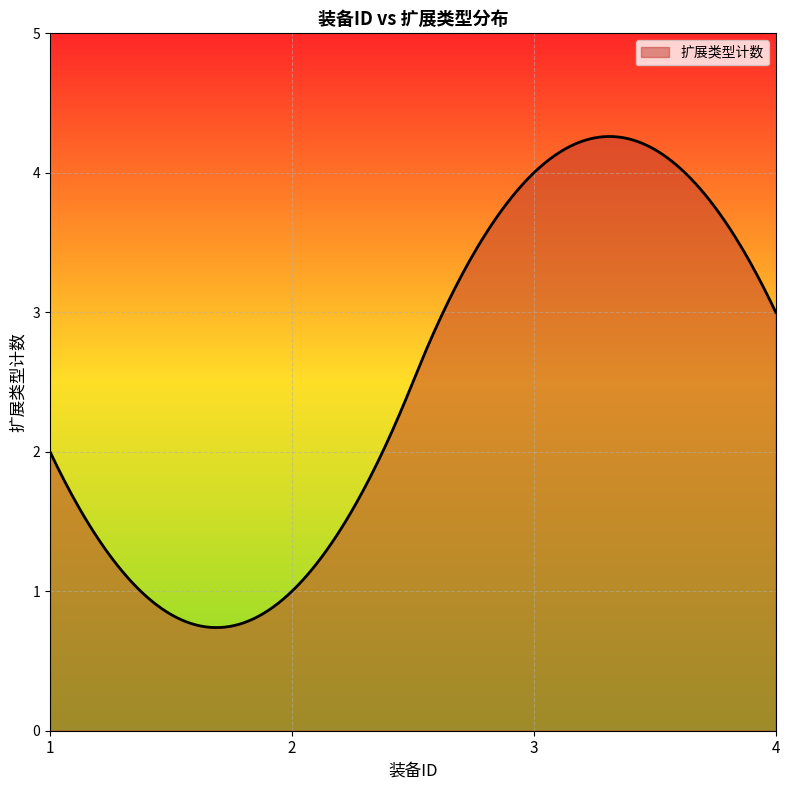

What is the difference between the maximum and minimum values?

3.5